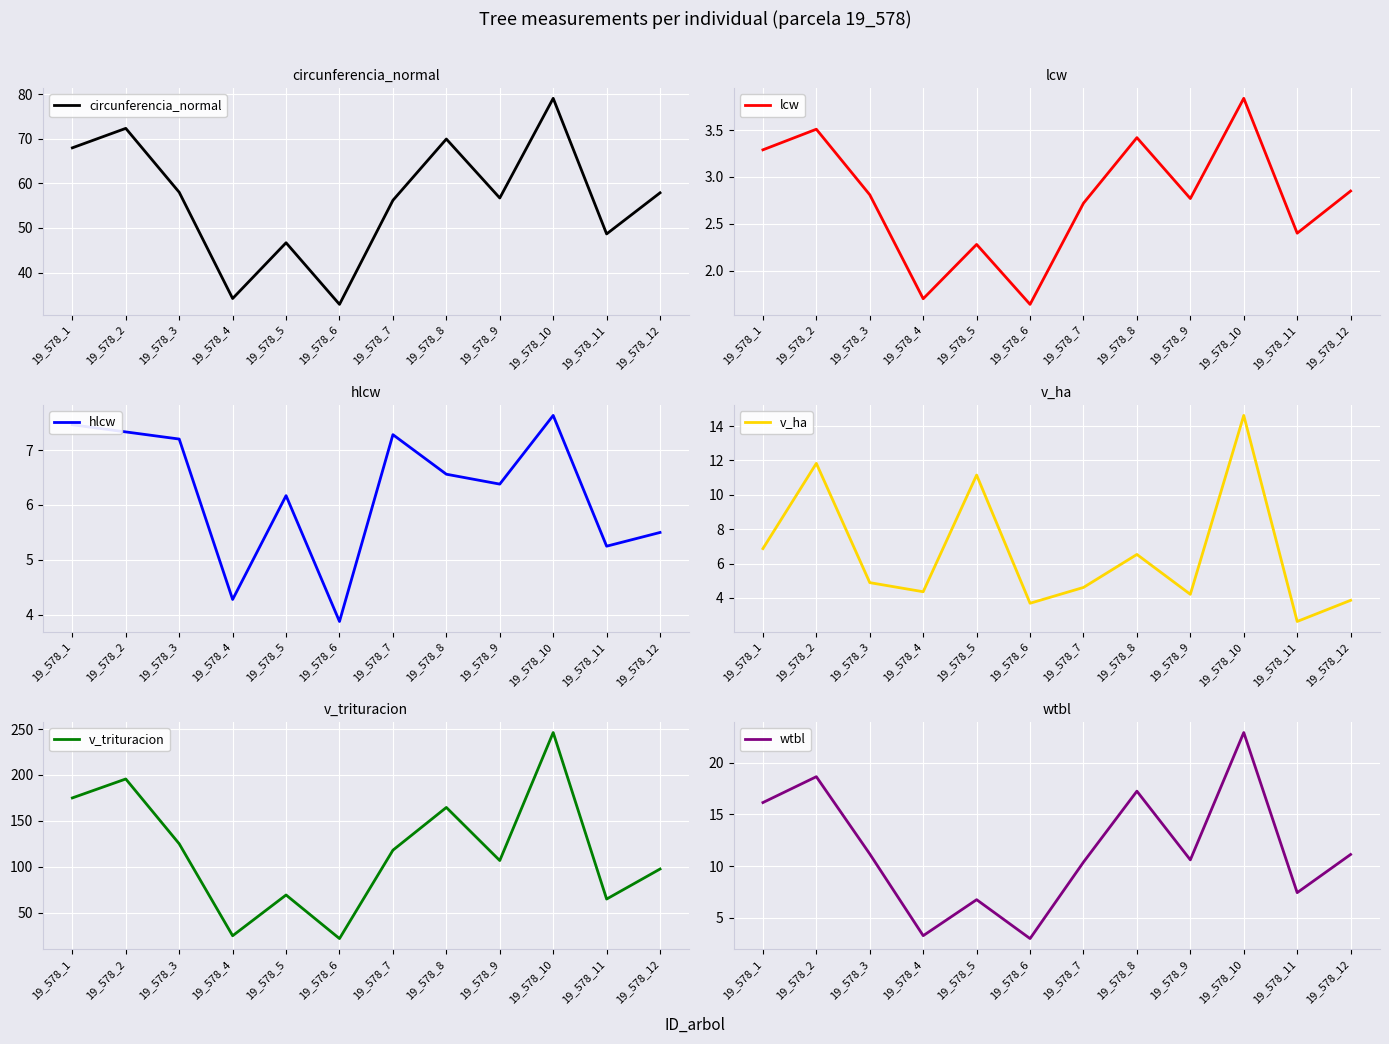

Where does the v_ha series first go above 4?

19_578_1